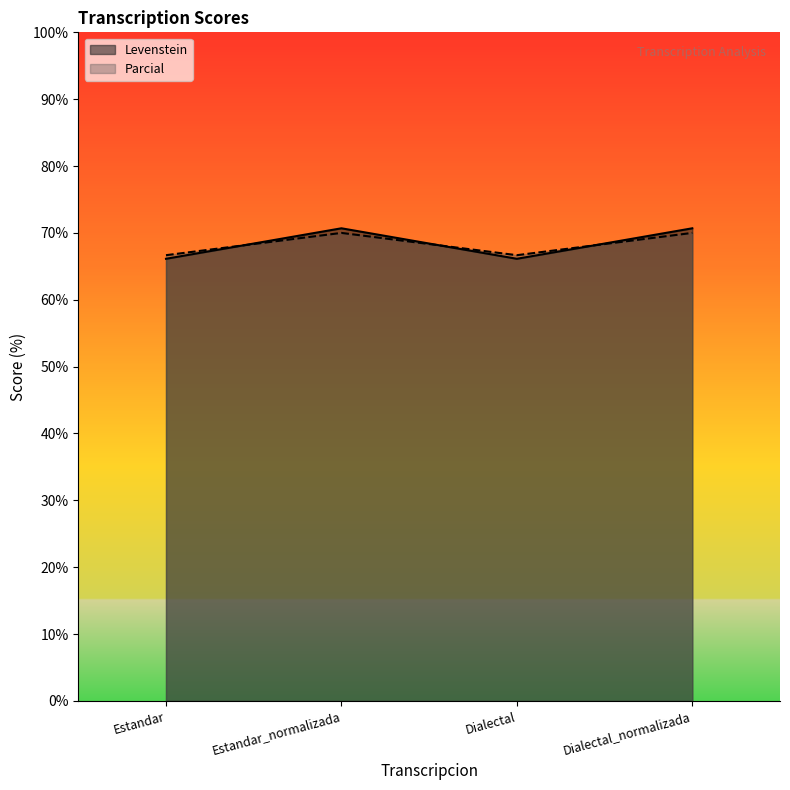

What is the average value of the Levenstein series?

68.4